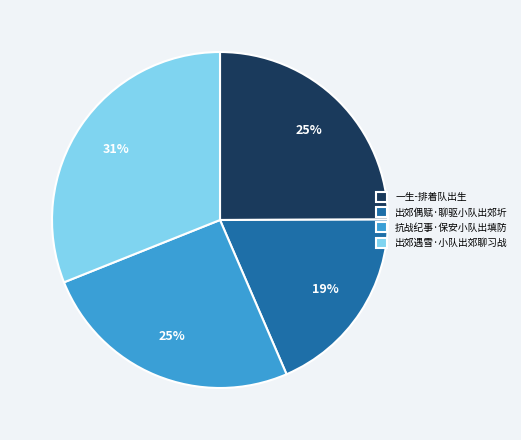

Is 抗战纪事·保安小队出填防 the majority of the pie?

No